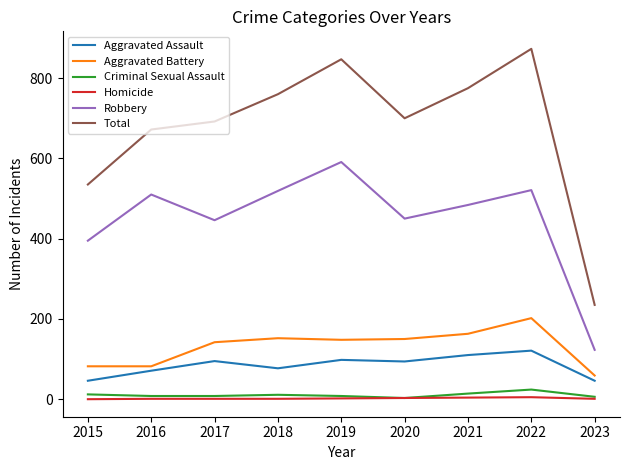

True or false: Aggravated Assault has more than 1 interior local peaks.

True